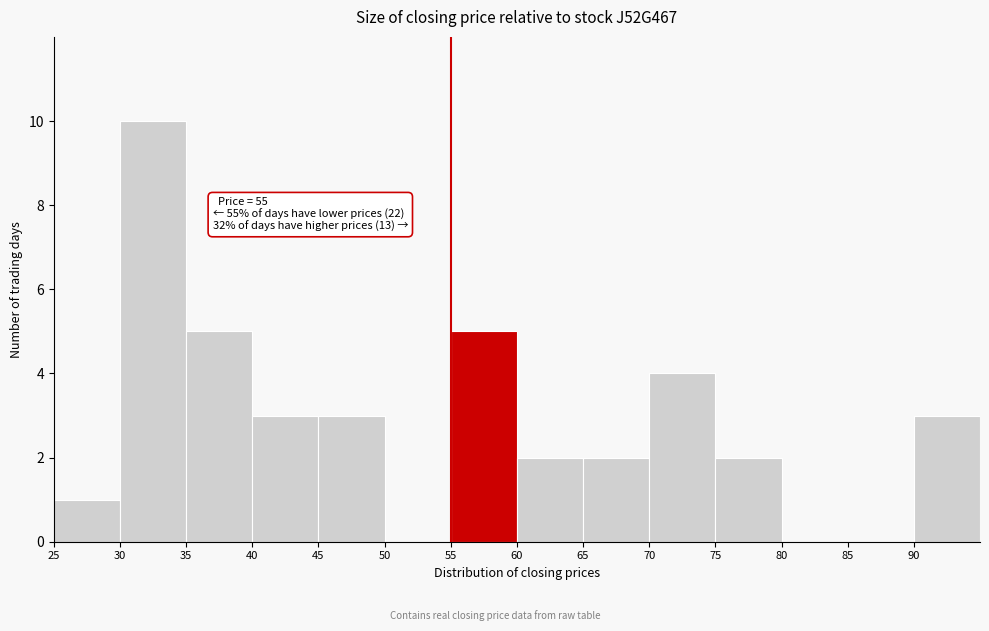

Over which range of the x-axis is the bar tallest?

30 to 35